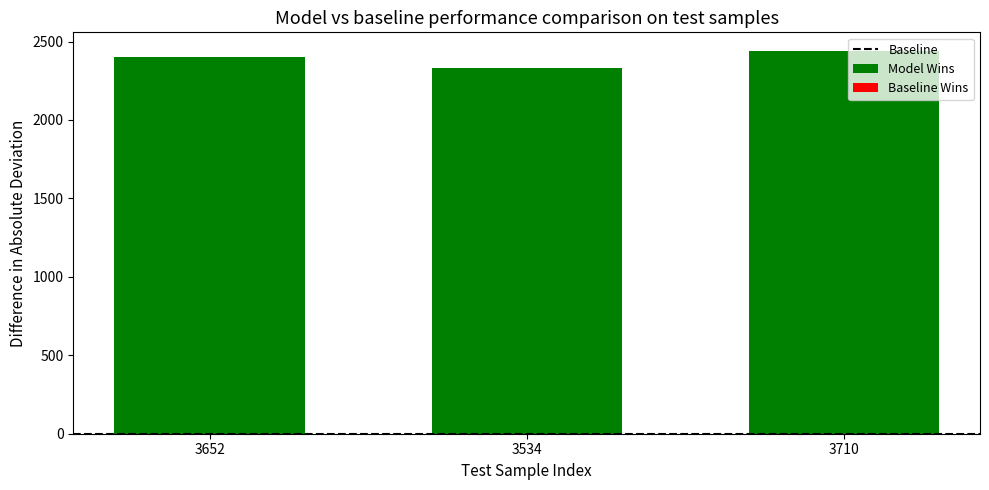

Are the bars grouped side by side (vs. stacked)?

Yes